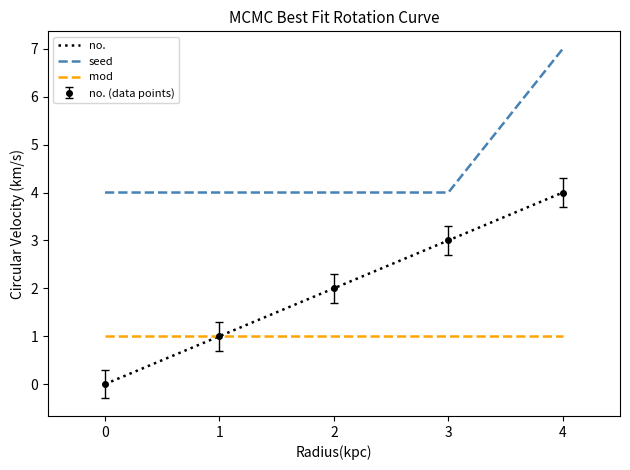

Read the no. value at 3.

3